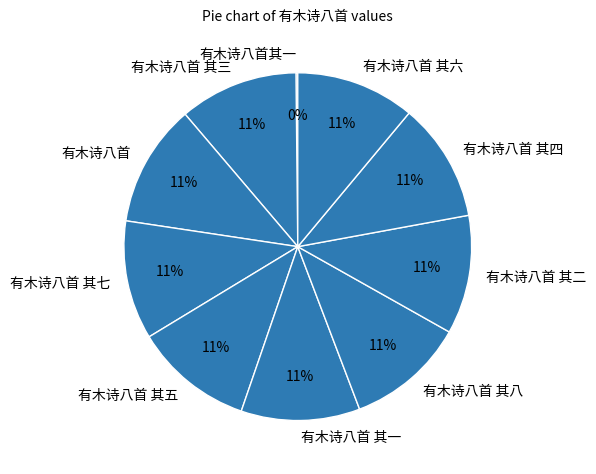

Combined, do 有木诗八首 其四 and 有木诗八首 其三 account for over 50%?

No